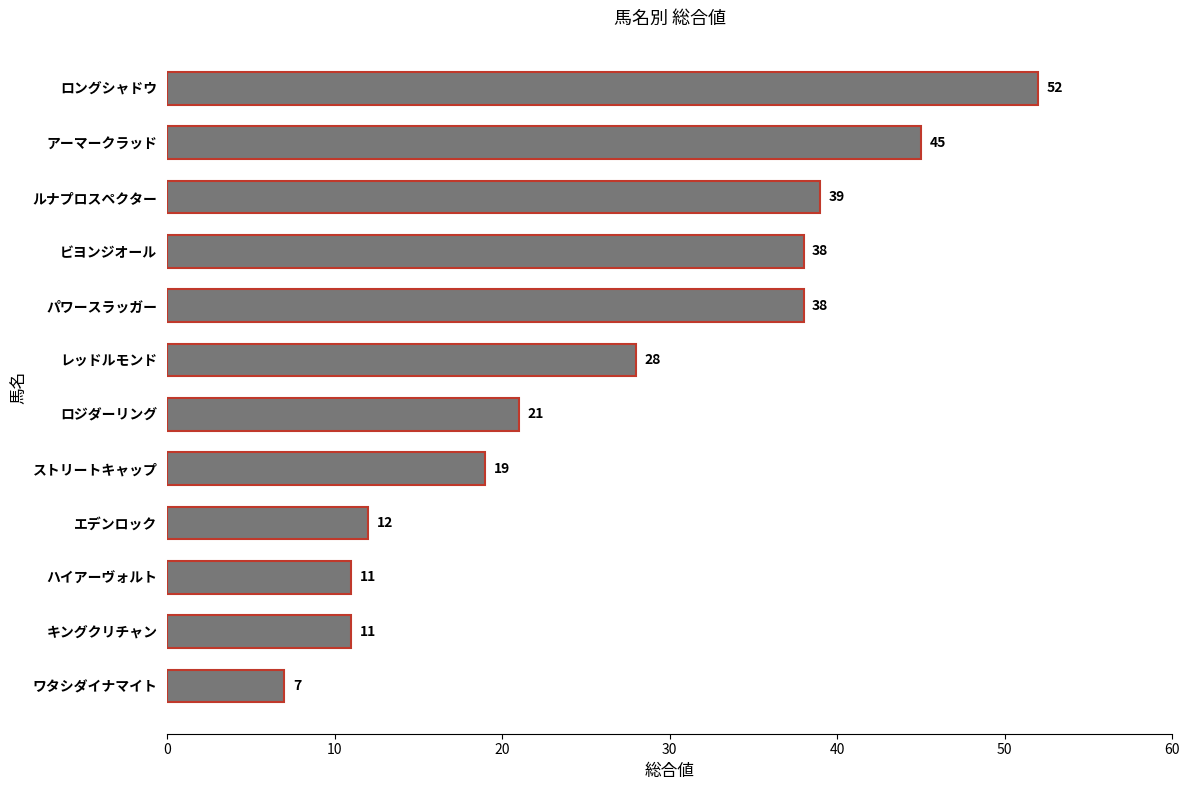

What value does the data have at ハイアーヴォルト, to the nearest 10?

10